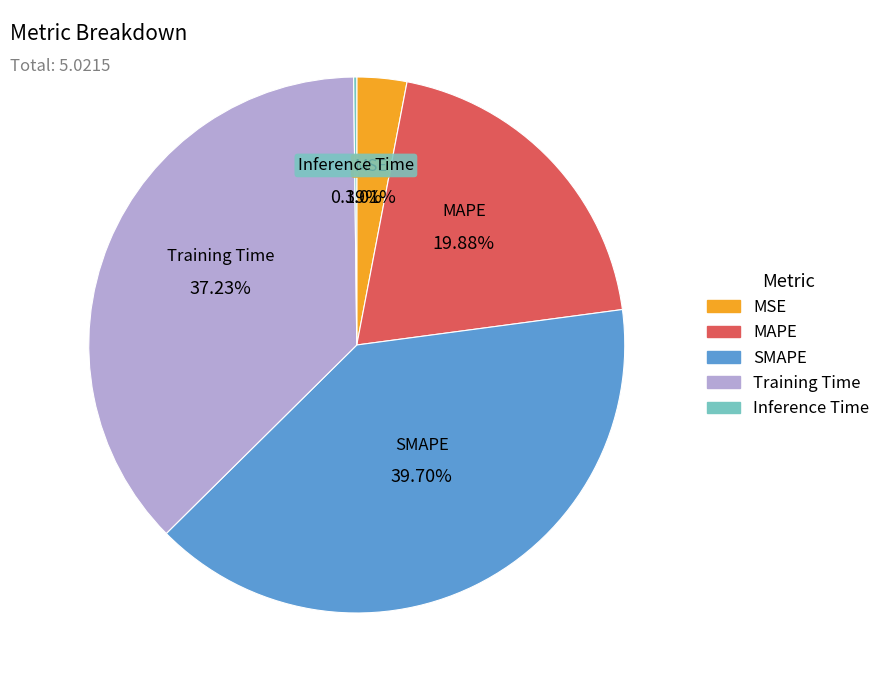

To the nearest percent, what is the difference between the largest and smallest slice percentages?

40%